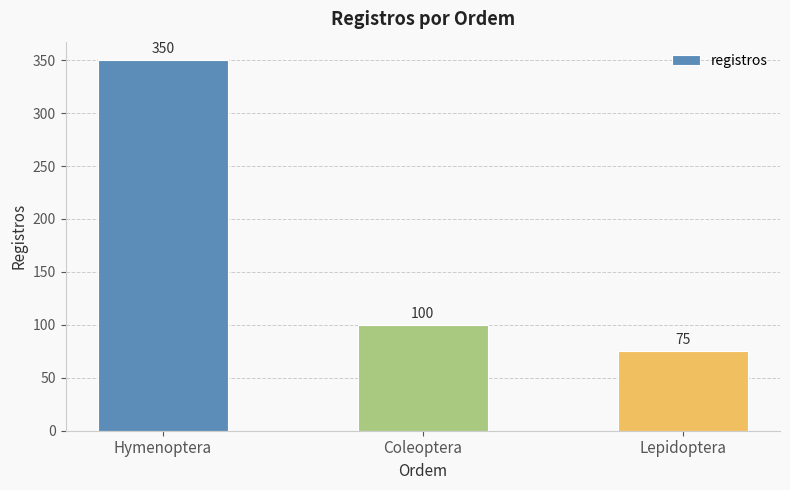

Rank the categories by value from lowest to highest.

Lepidoptera, Coleoptera, Hymenoptera